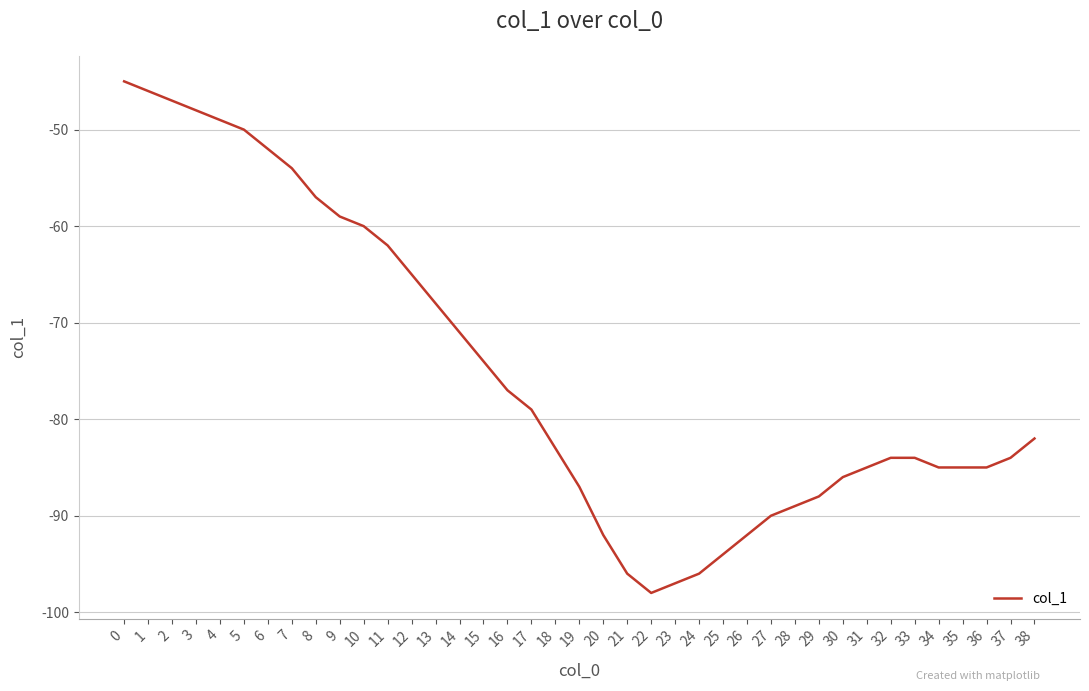

Reading left to right, extract all data points from this chart.

-45	-46	-47	-48	-49	-50	-52	-54	-57	-59	-60	-62	-65	-68	-71	-74	-77	-79	-83	-87	-92	-96	-98	-97	-96	-94	-92	-90	-89	-88	-86	-85	-84	-84	-85	-85	-85	-84	-82